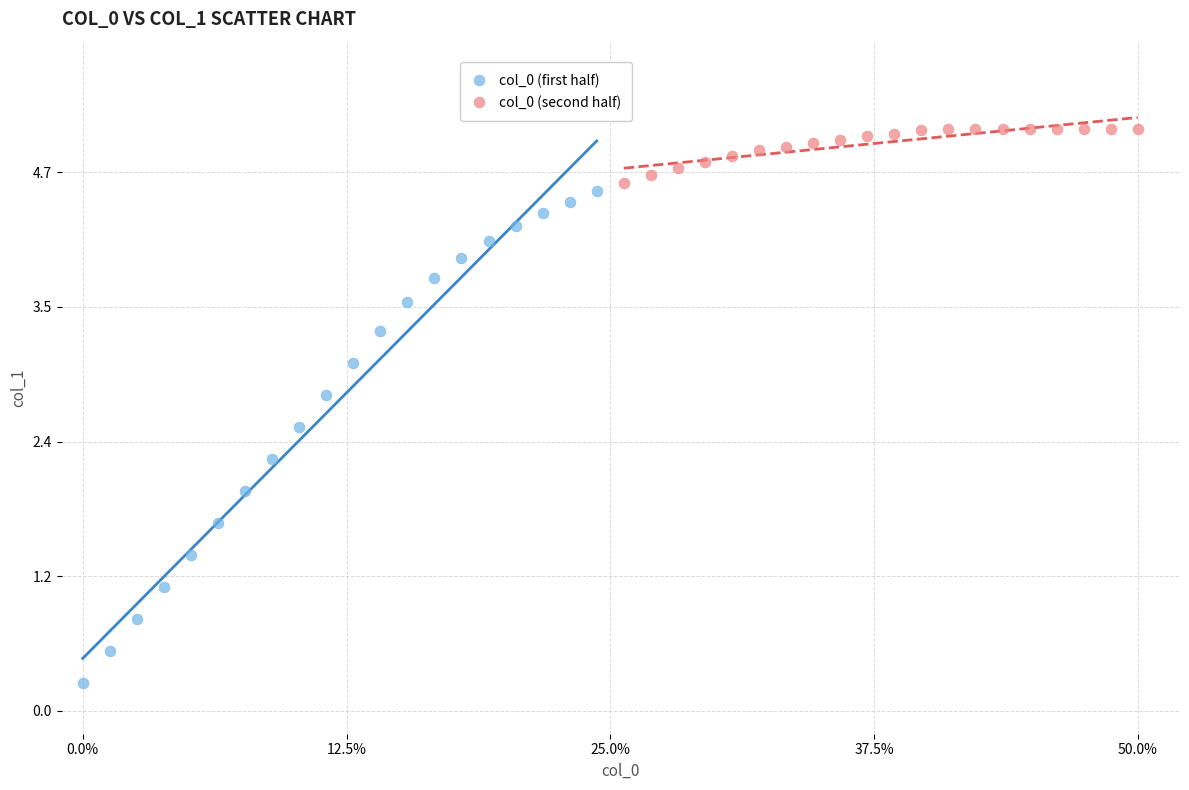

Which series contains the lowest Y value?

col_0 (first half)